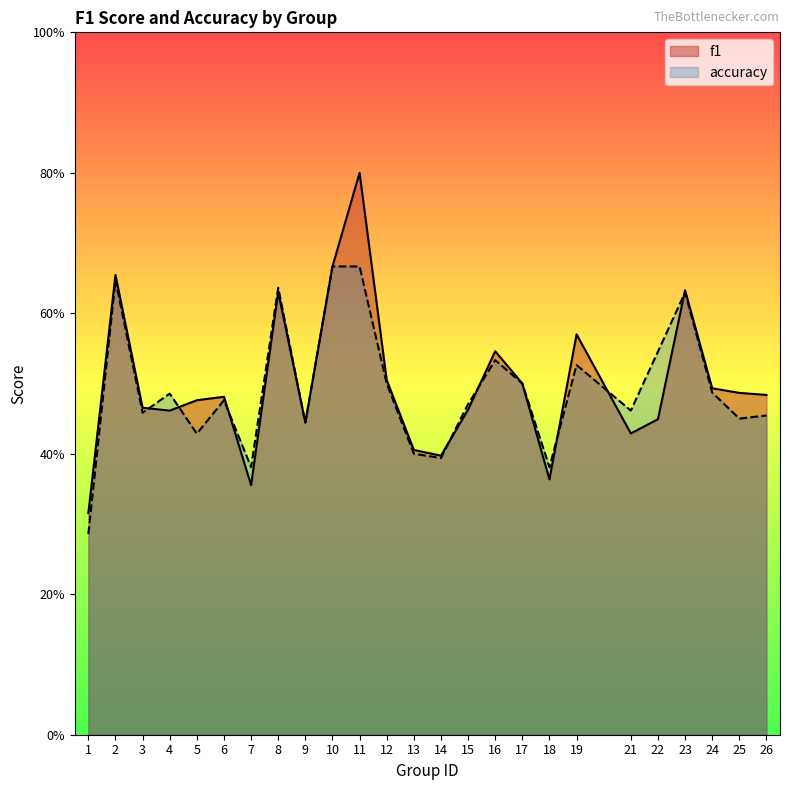

After their last crossing, which series has the higher values: accuracy or f1?

f1